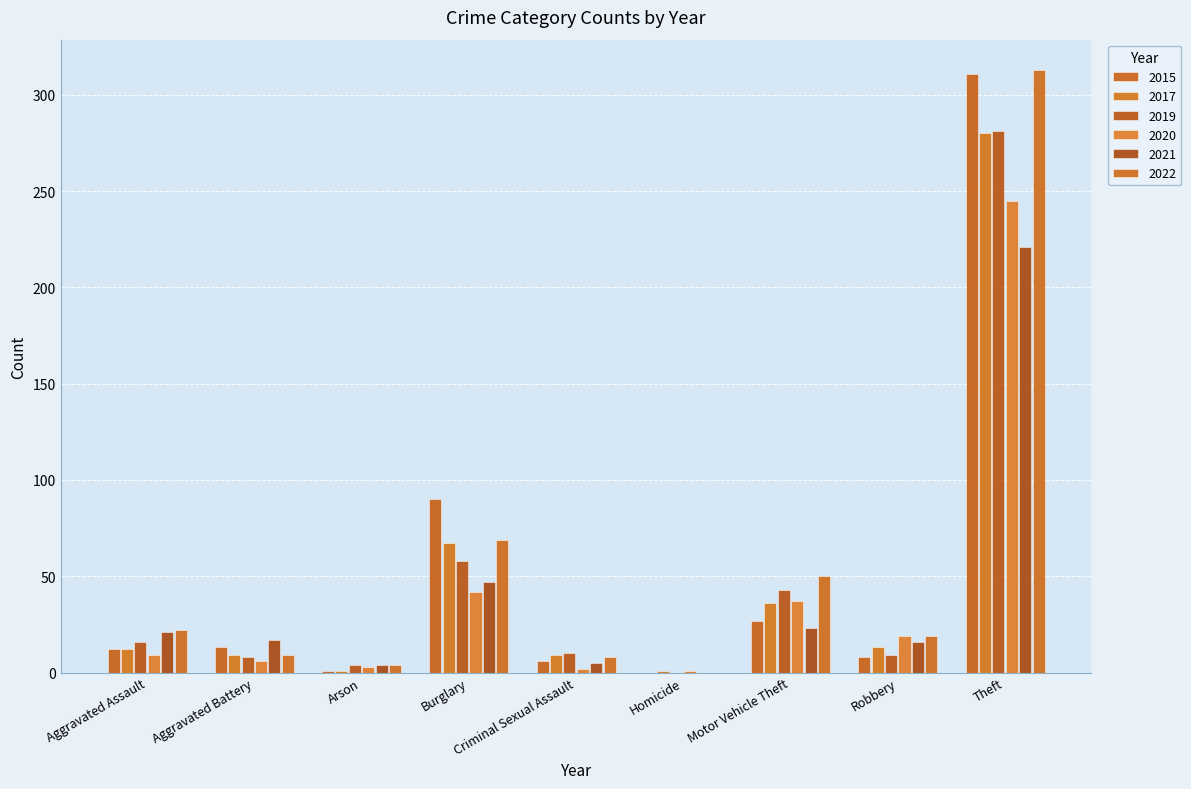

The 2020 series shows 121 at Theft. True or false?

False